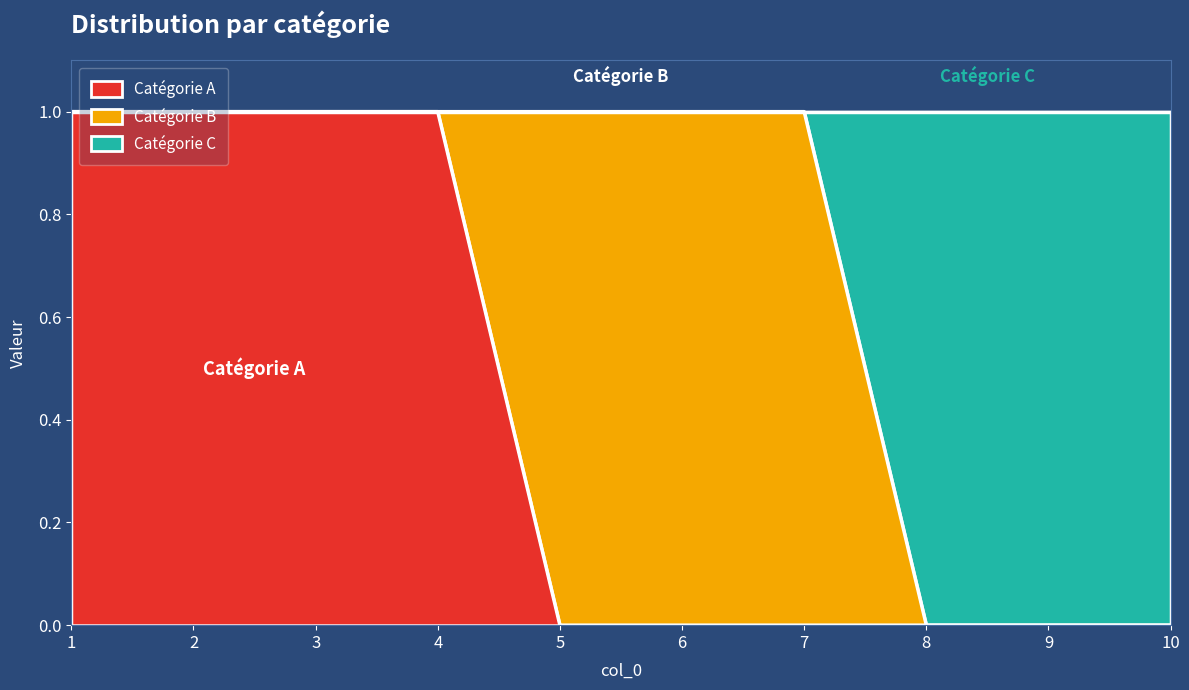

The value of Catégorie A at 7 is 0. True or false?

True